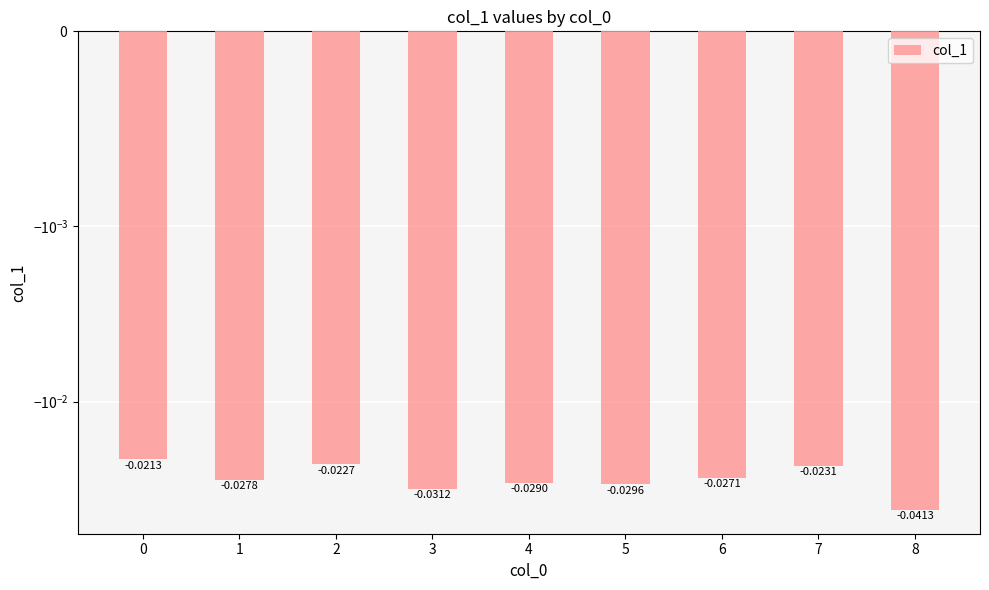

Rank the categories by value from highest to lowest.

0, 2, 7, 6, 1, 4, 5, 3, 8